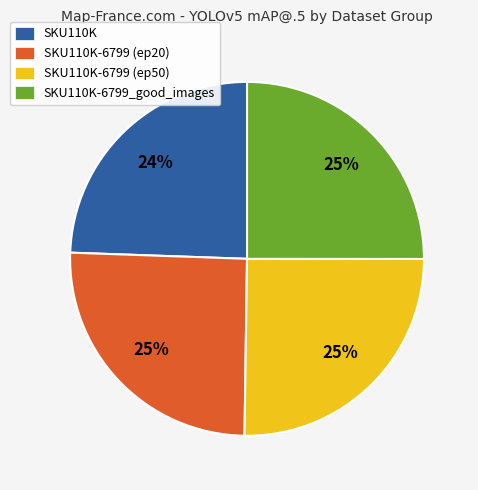

Does SKU110K-6799 (ep20) account for over 50% of the chart?

No